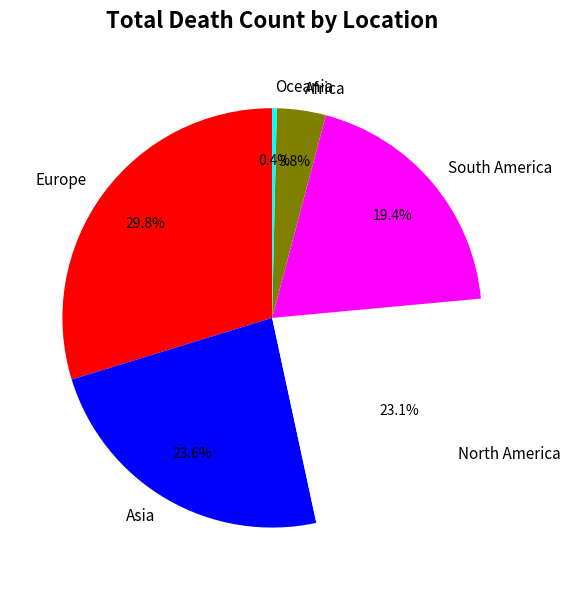

How many slices are in this pie chart?

6